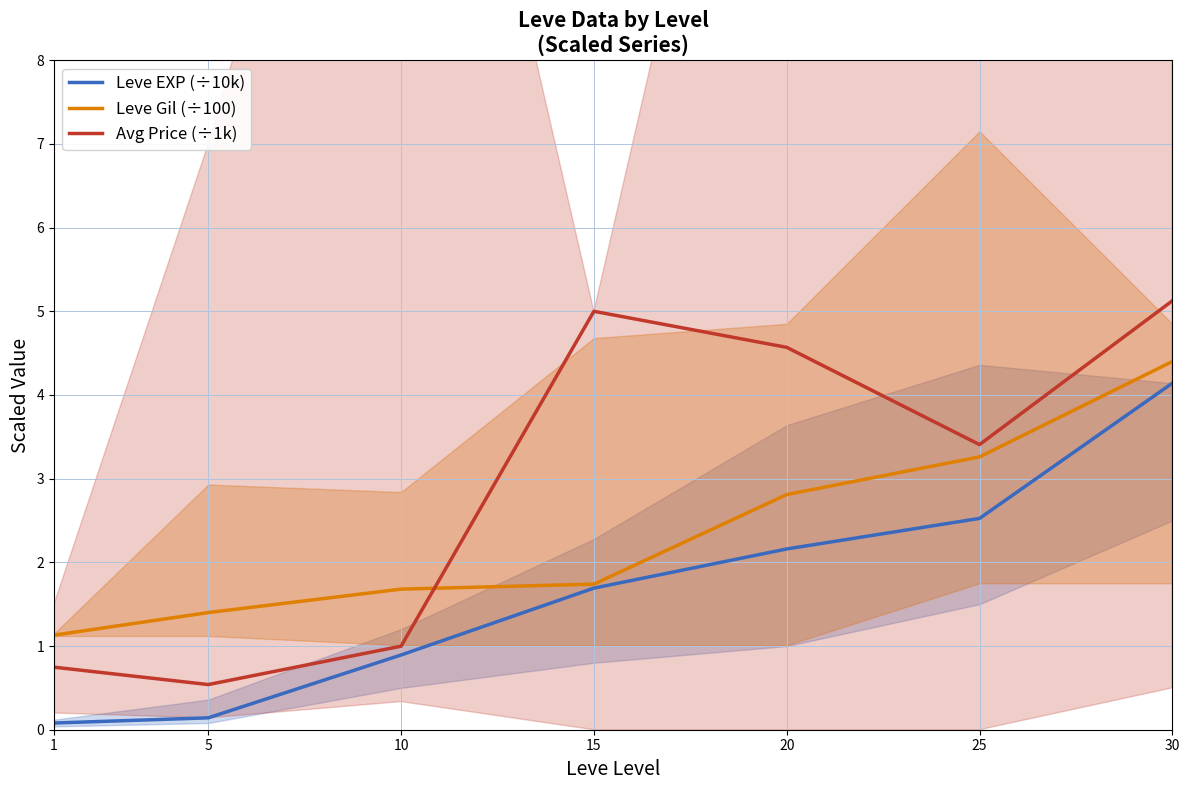

The Avg Price (÷1k) series shows 1.2 at 1. True or false?

False